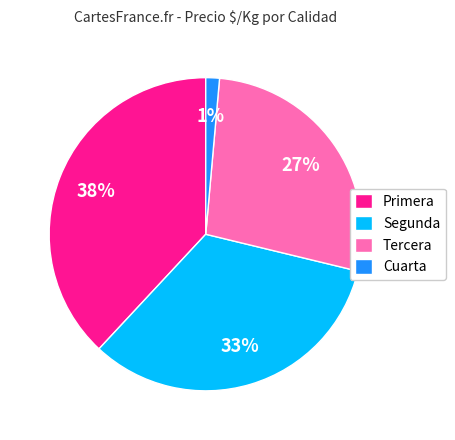

The Segunda slice represents 33% of the pie. True or false?

True